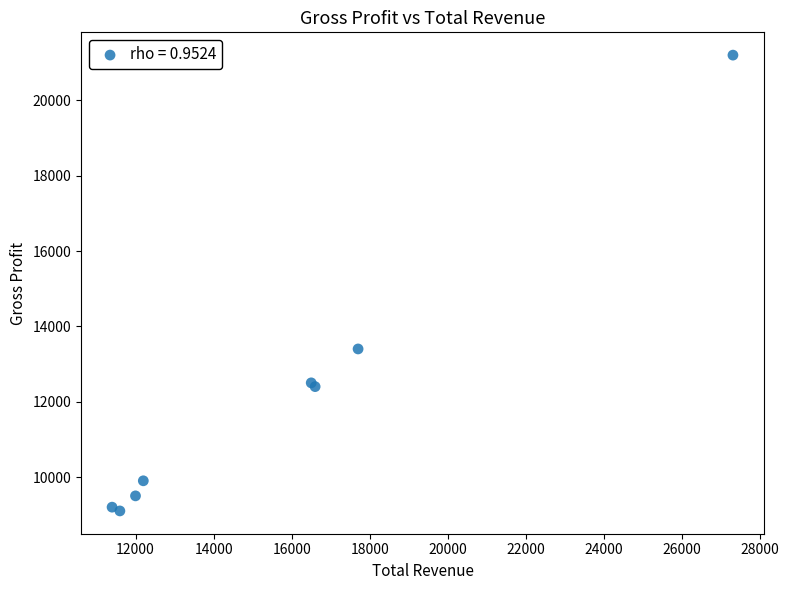

What Y value in the scatter plot is closest to 15150?

13400